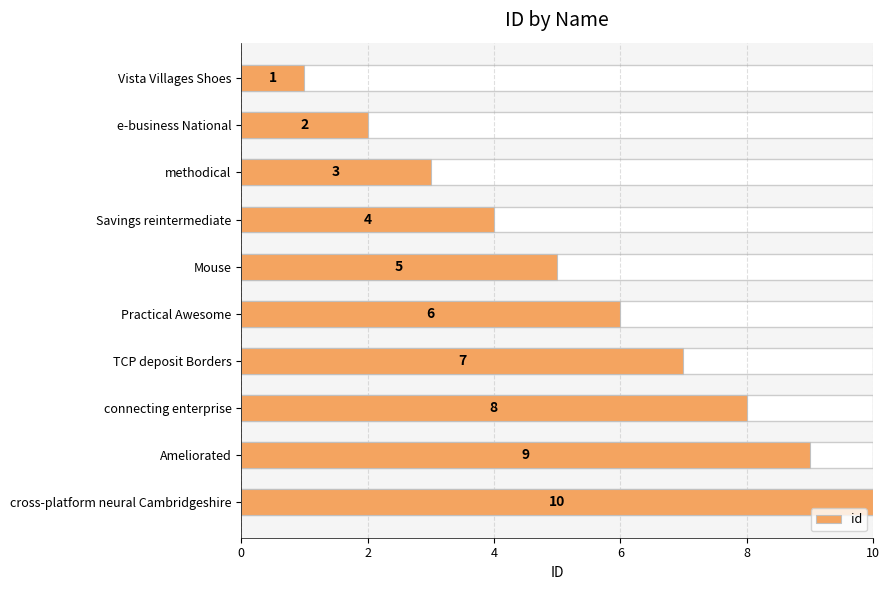

Reading left to right, transcribe all the data shown in this chart.

1	2	3	4	5	6	7	8	9	10